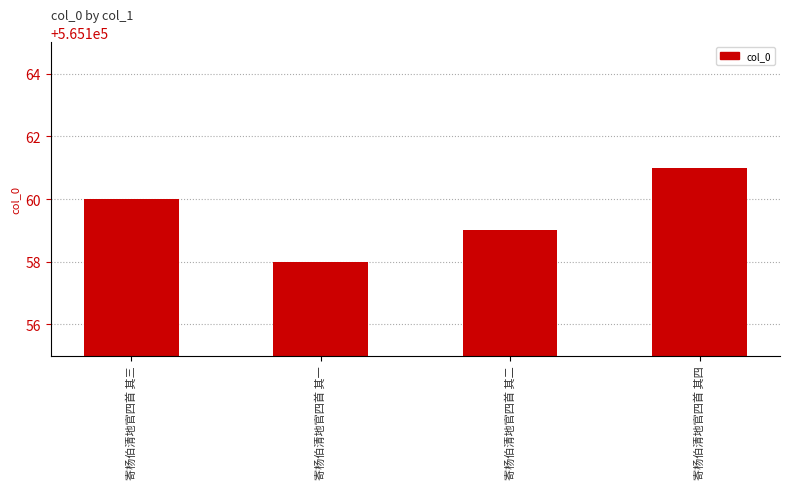

What is the sum of all values?

2260638